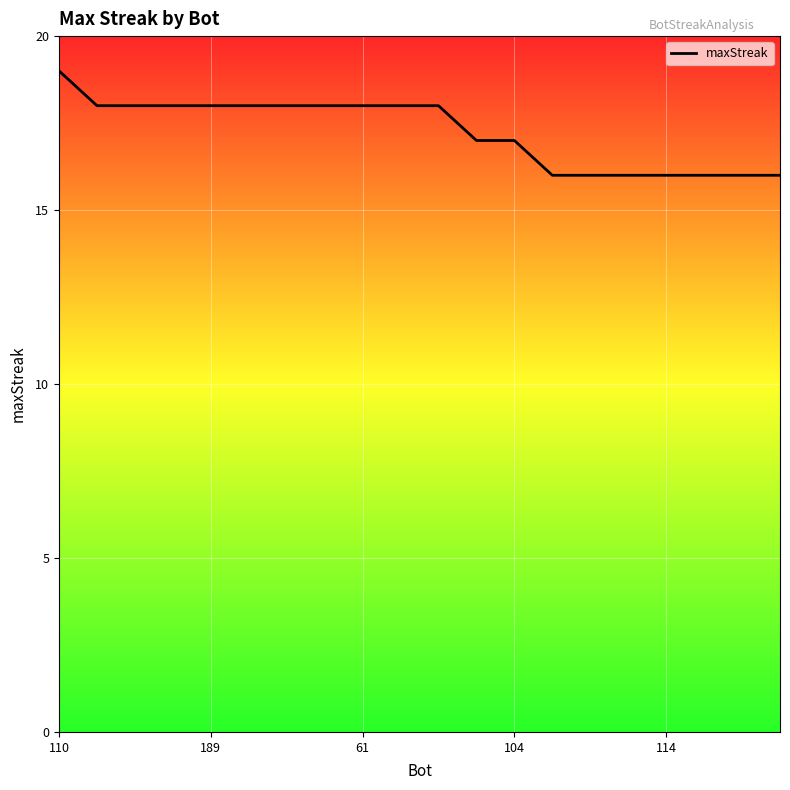

What is the minimum value shown in the chart?

16